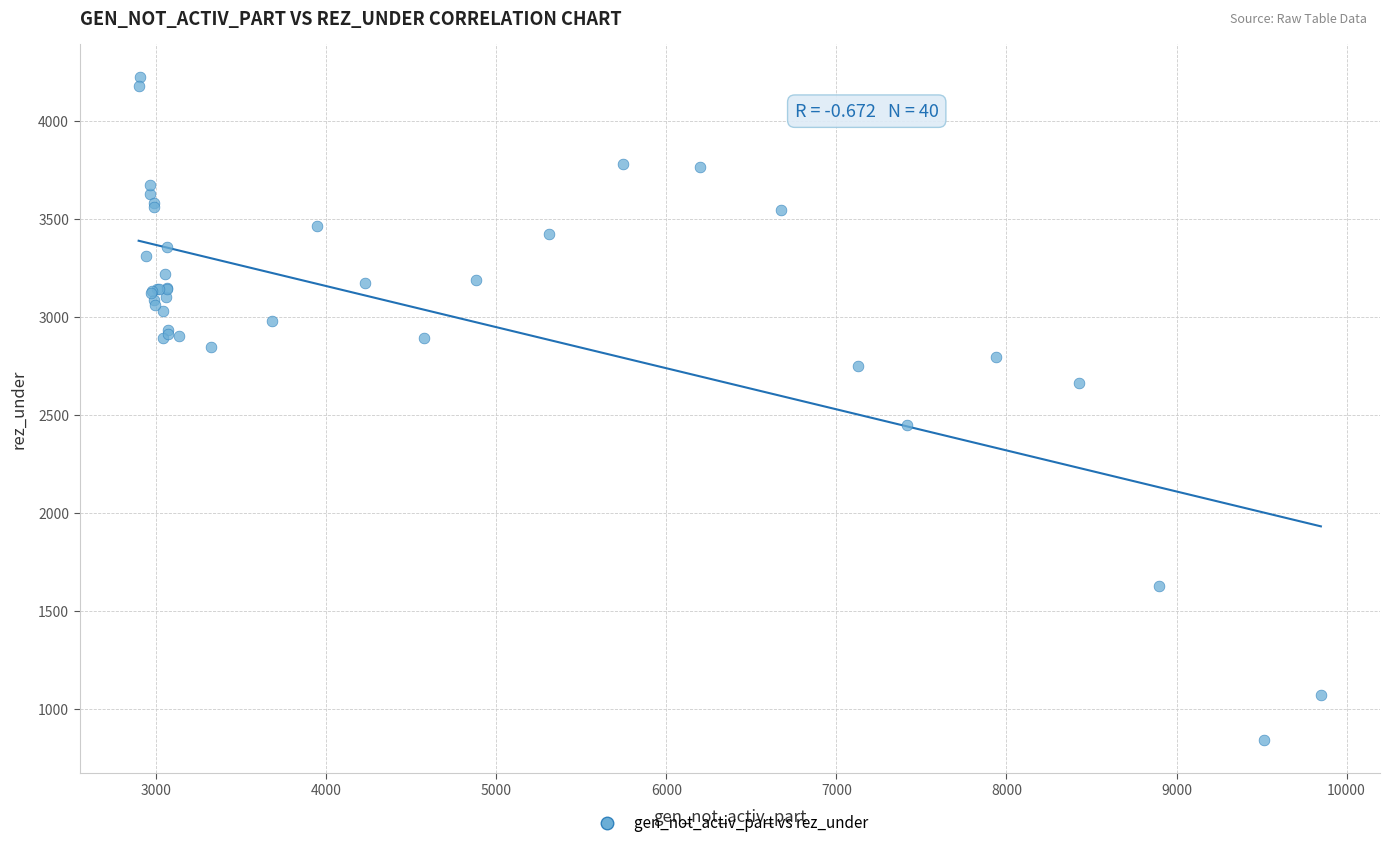

What Y value in the scatter plot is closest to 2533?

2448